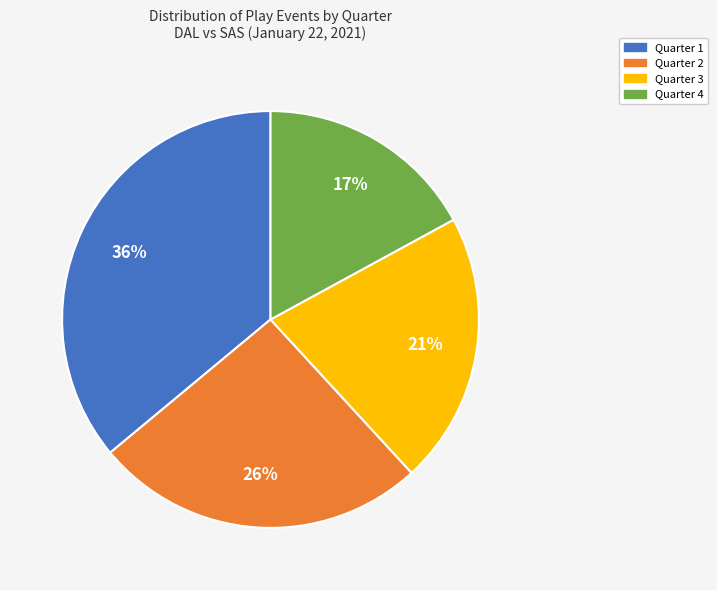

Rank the categories by value from highest to lowest.

Quarter 1, Quarter 2, Quarter 3, Quarter 4